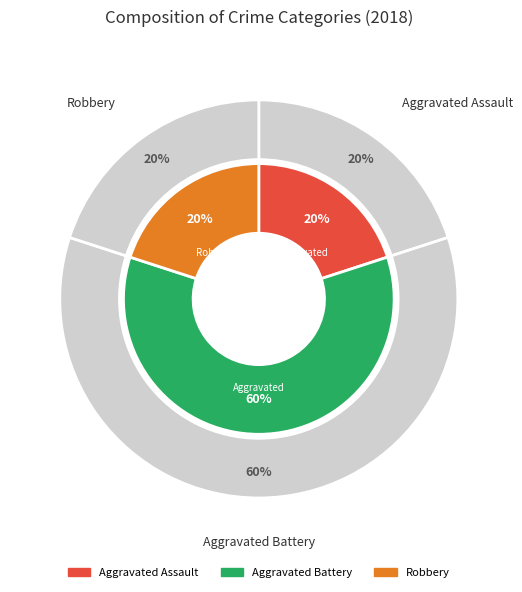

Rank the categories by value from lowest to highest.

Aggravated Assault, Robbery, Aggravated Battery